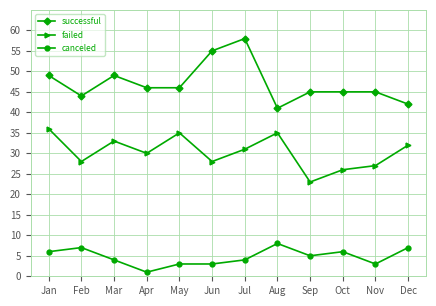

True or false: canceled has more than 2 points higher than both neighbors.

True